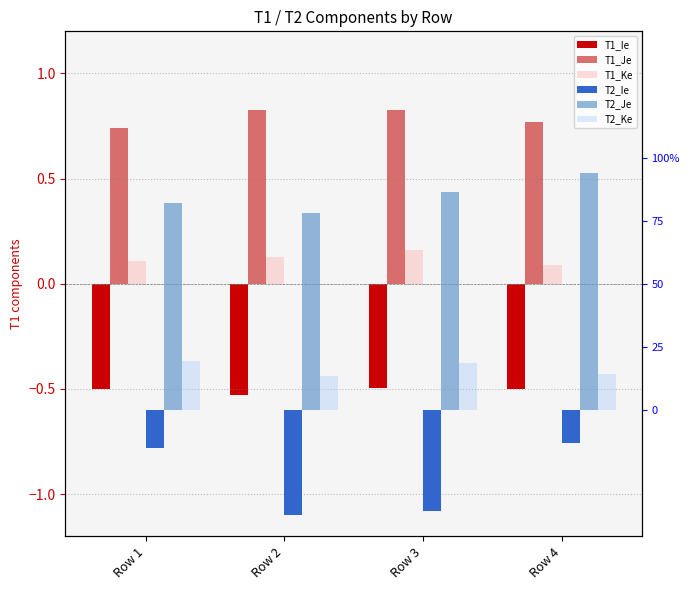

True or false: T2_Je has a value of 1.5 at Row 1.

False